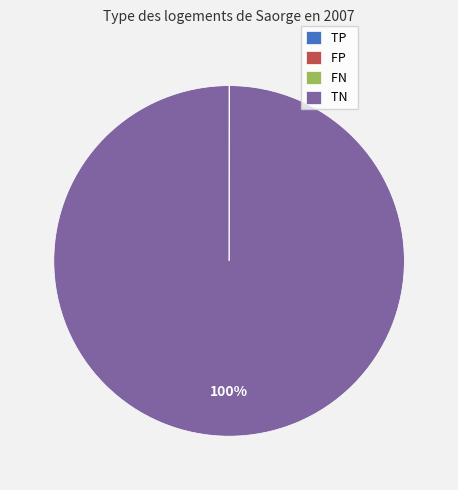

Is there any slice that represents more than half of the pie?

Yes